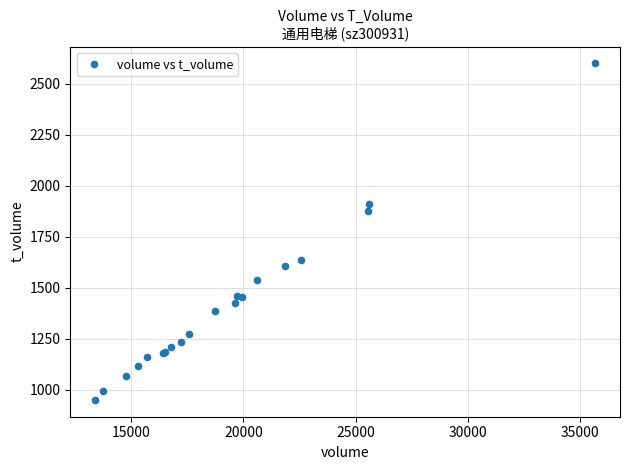

What Y value in the scatter plot is closest to 1775?

1875